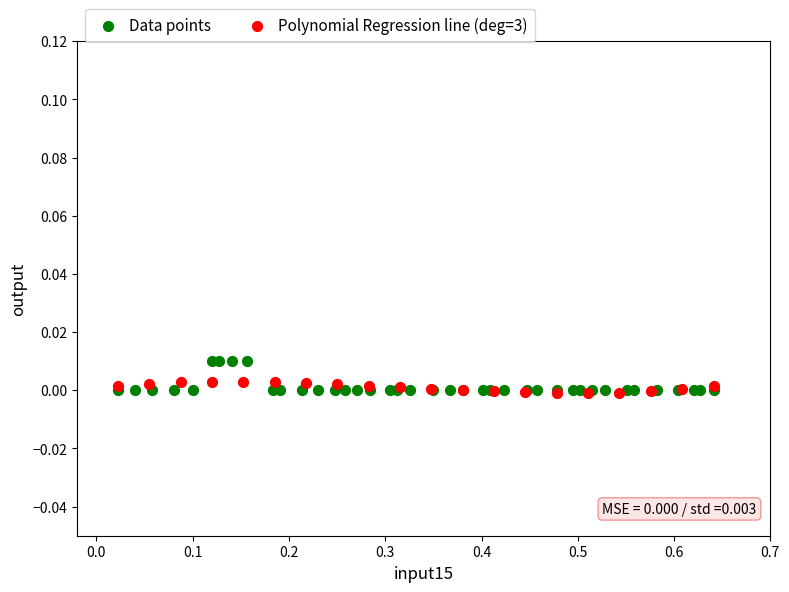

Which series contains the highest Y value?

Data points